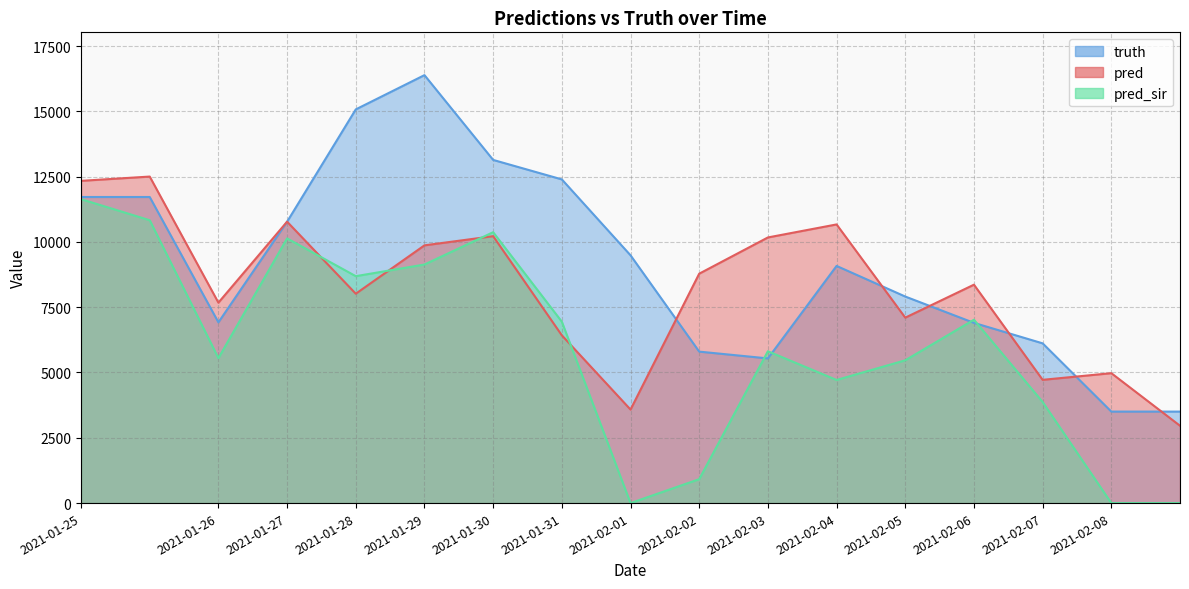

List the series in order of their overall mean, highest first.

truth, pred, pred_sir